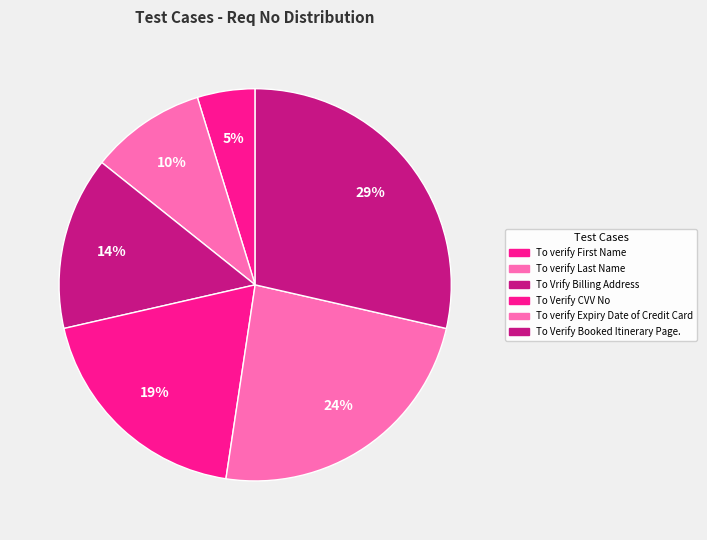

Which has a higher value, To Verify CVV No or To verify Expiry Date of Credit Card?

To verify Expiry Date of Credit Card